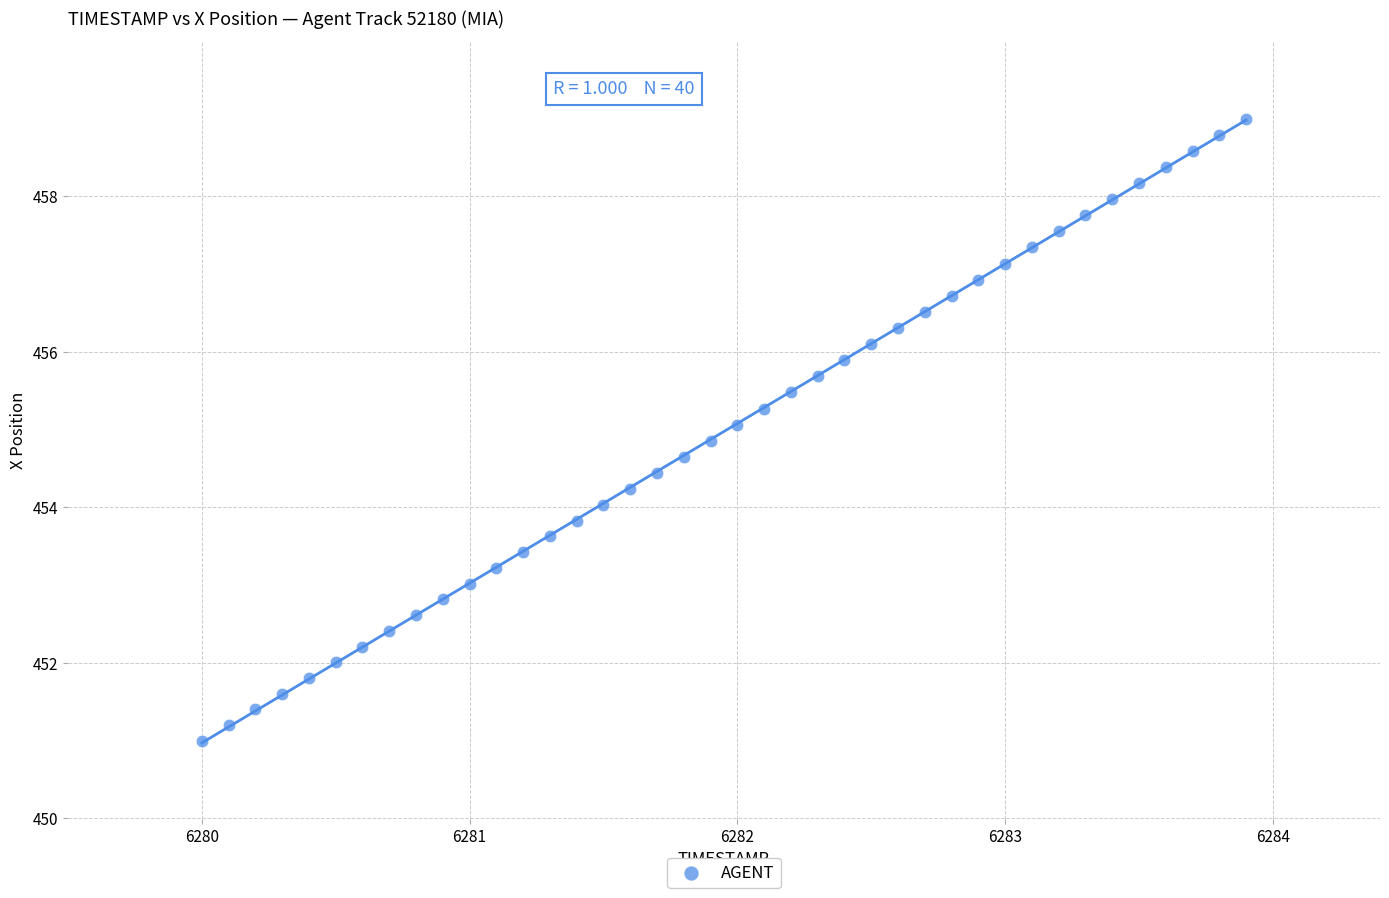

What is the range of X values (max minus min)?

3.9